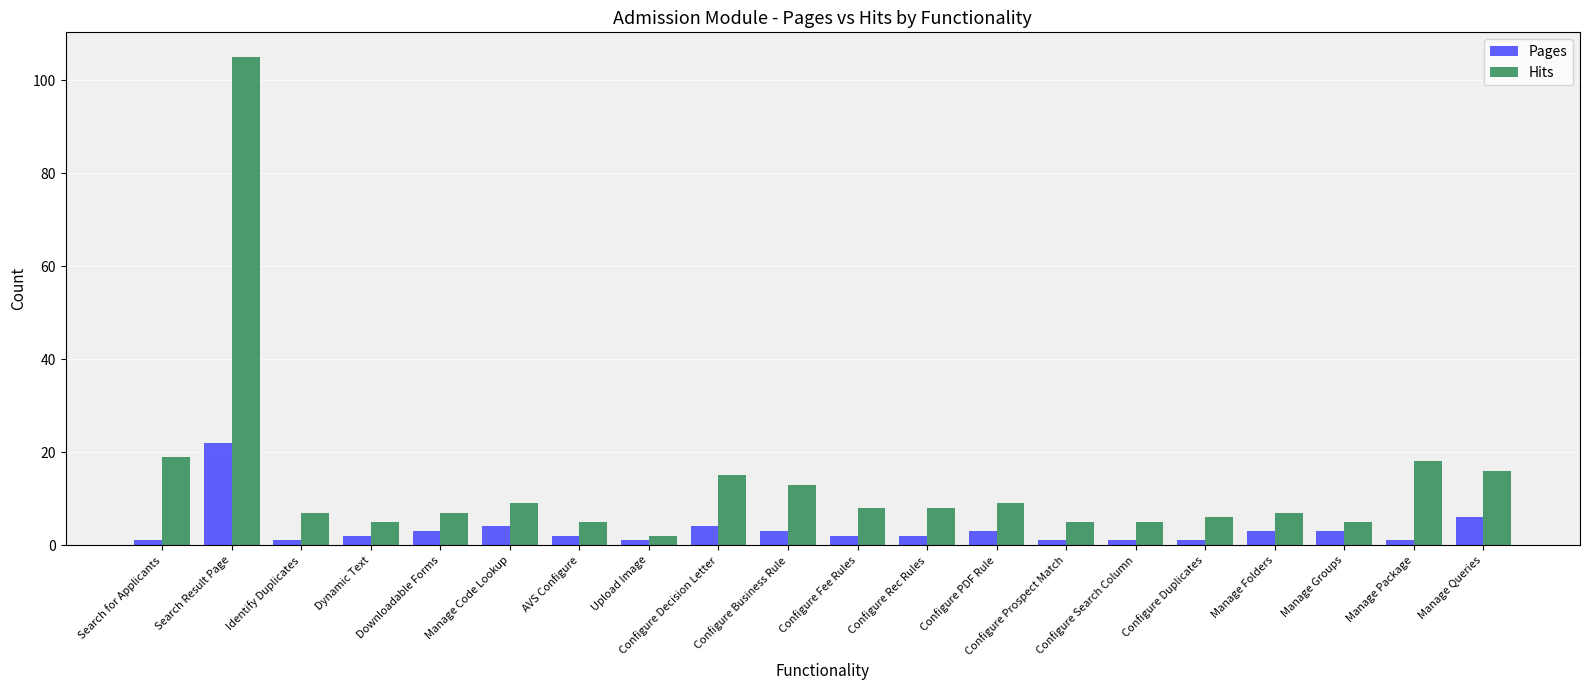

Are the bars grouped side by side (vs. stacked)?

Yes